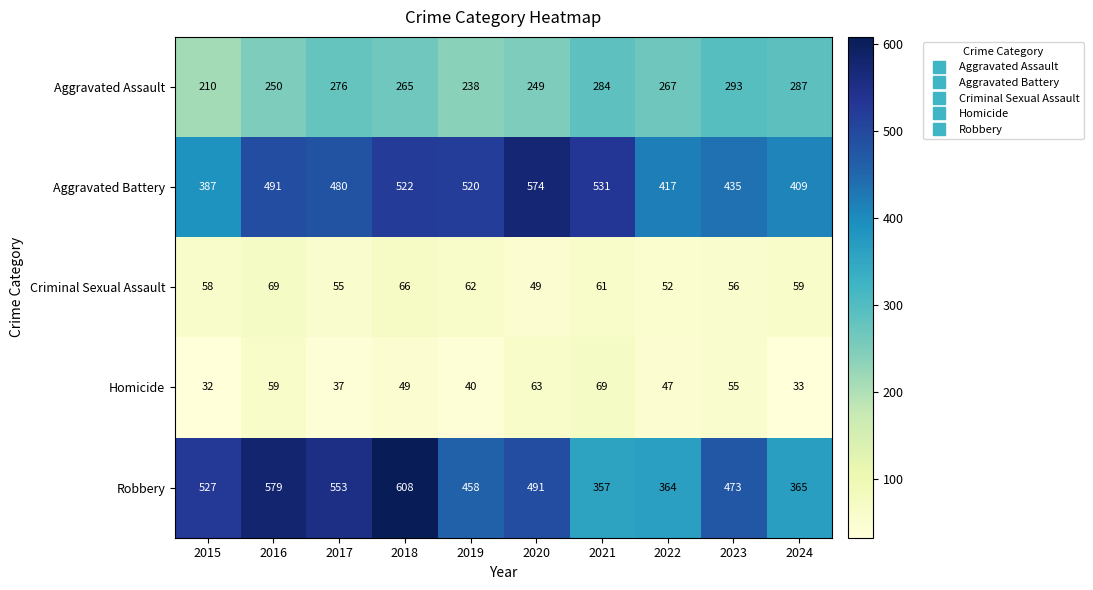

Is it true that Criminal Sexual Assault equals 83 at 2019?

False